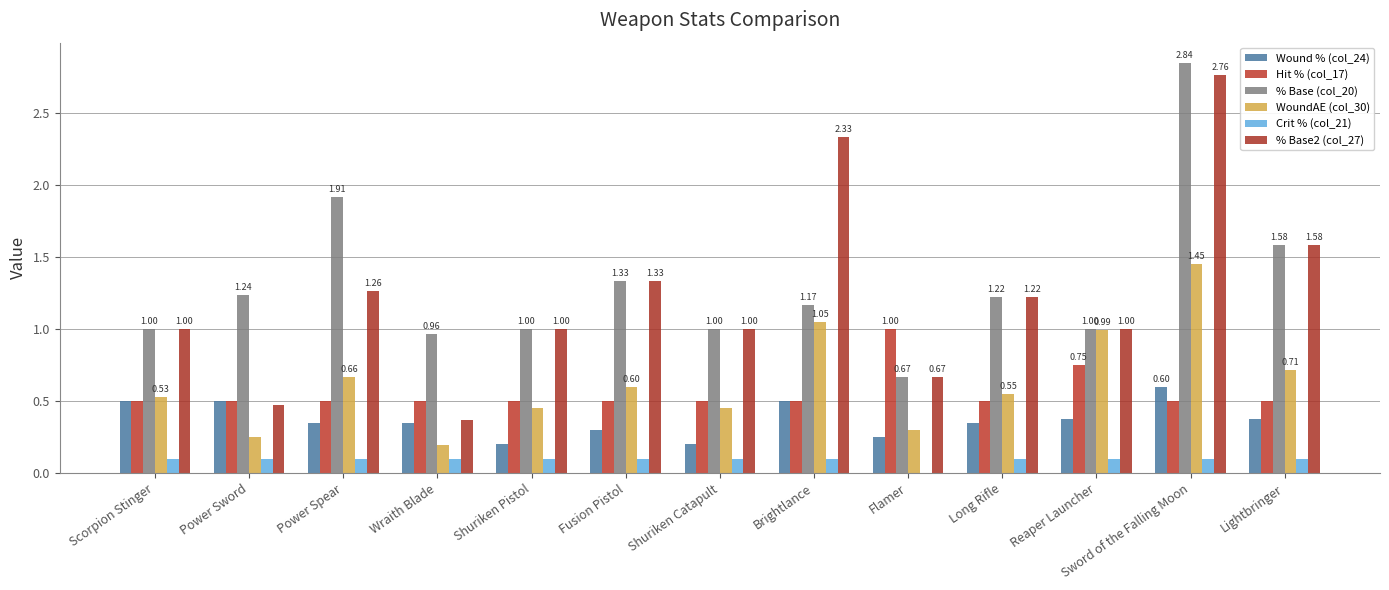

At how many categories does at least one series exceed 1?

7